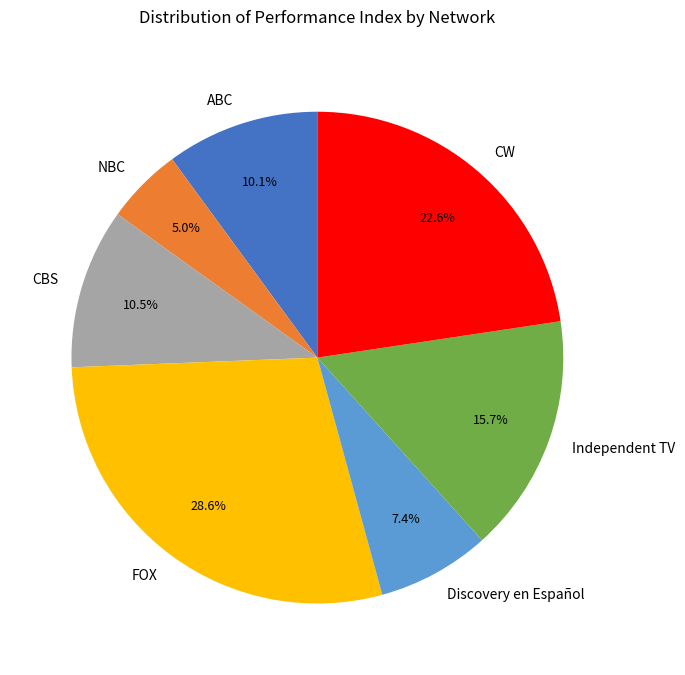

How many segments does this pie chart have?

7